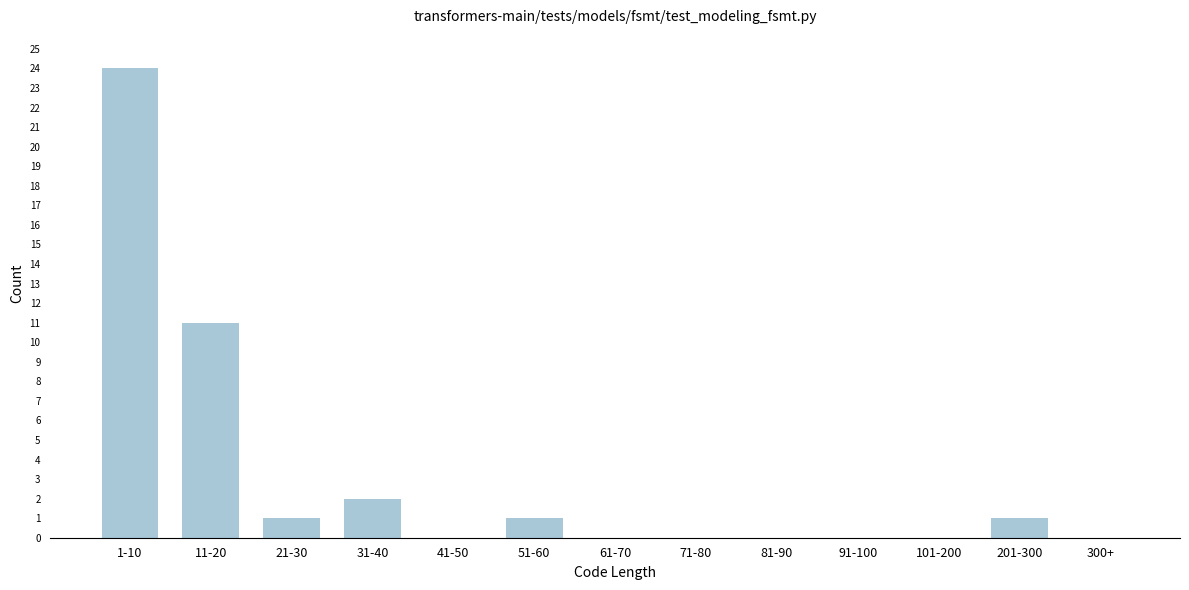

Reading left to right, extract all data points from this chart.

1-10=24	11-20=11	21-30=1	31-40=2	41-50=0	51-60=1	61-70=0	71-80=0	81-90=0	91-100=0	101-200=0	201-300=1	300+=0